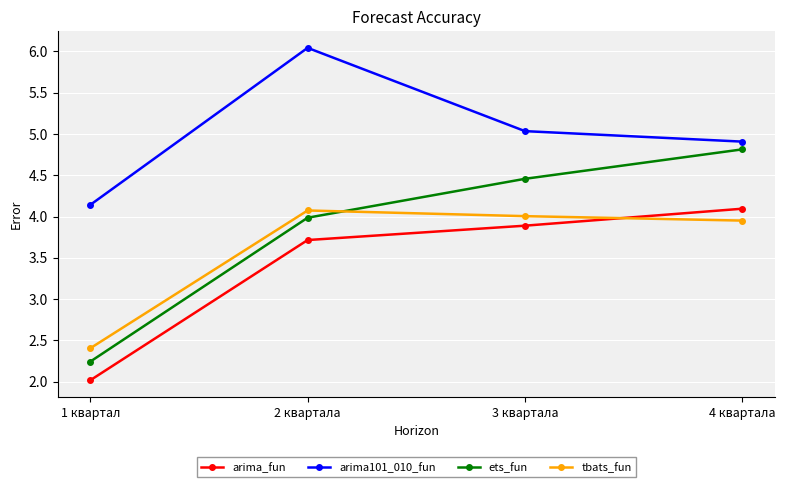

Read the ets_fun value at 3 квартала.

4.5